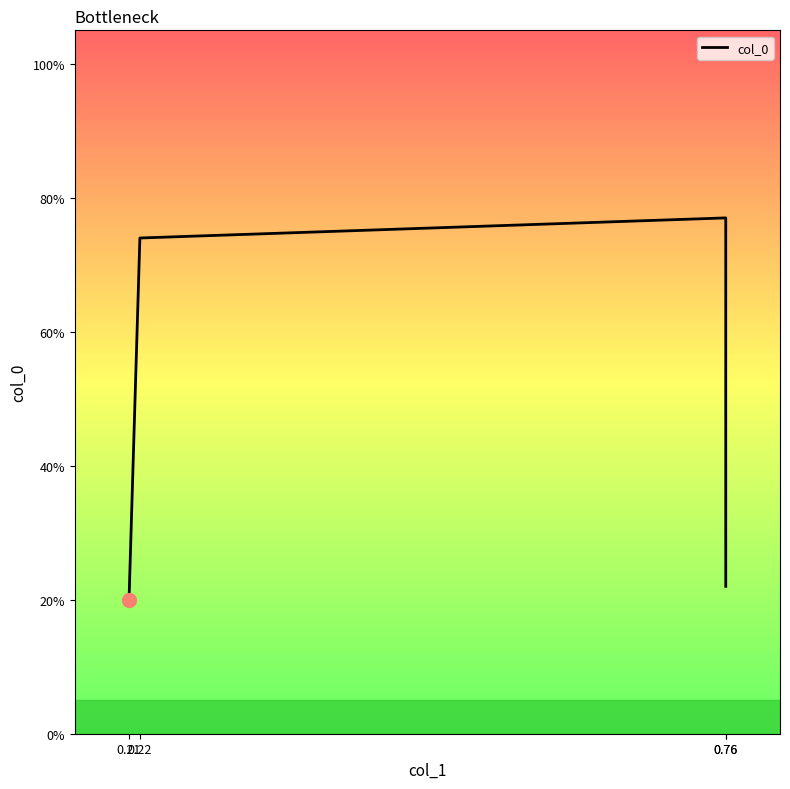

What value does the data have at 0.22?

0.7